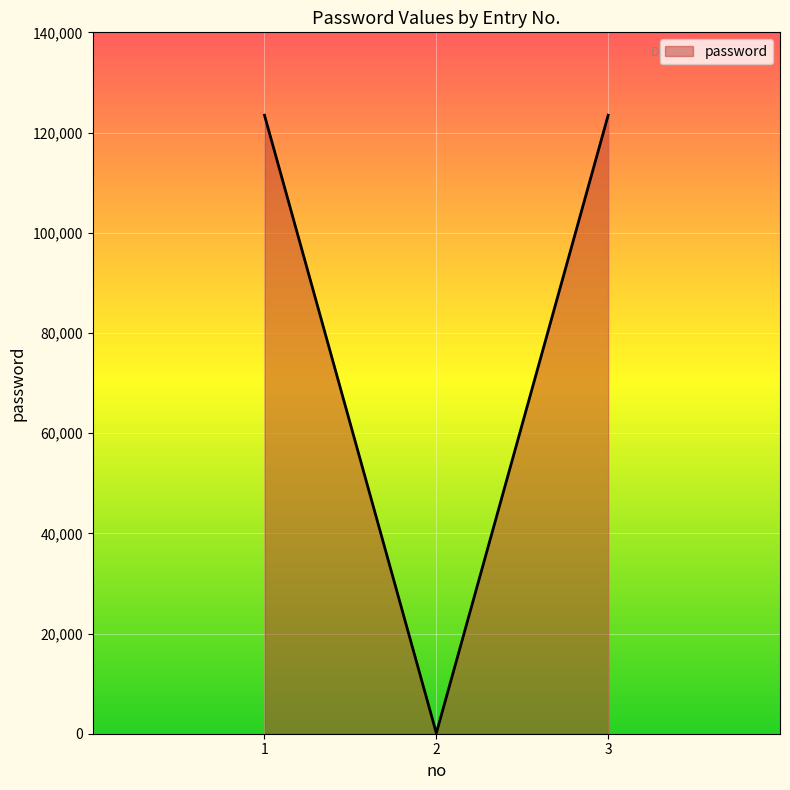

How many values are below 123456?

1